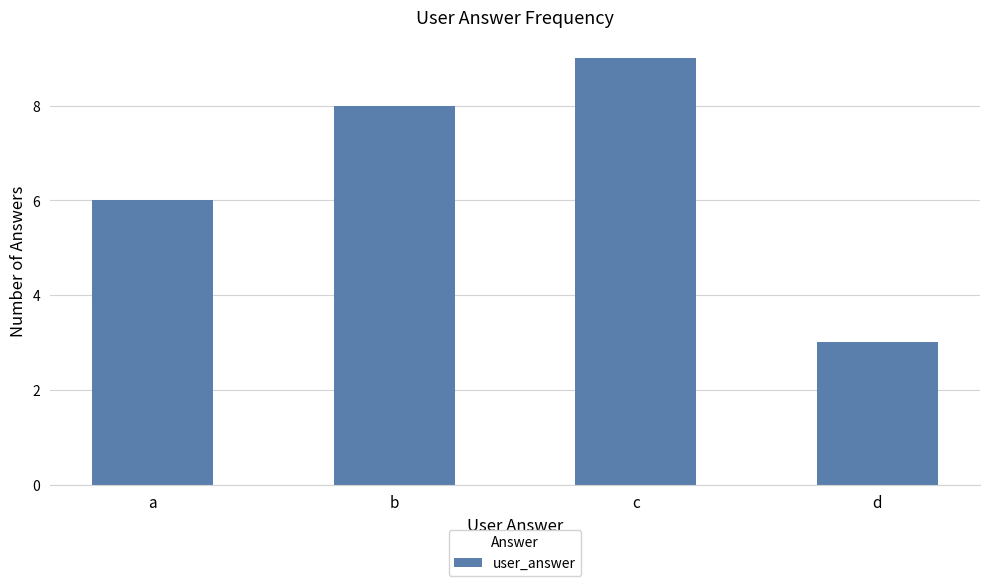

What is the maximum value shown in the chart?

9